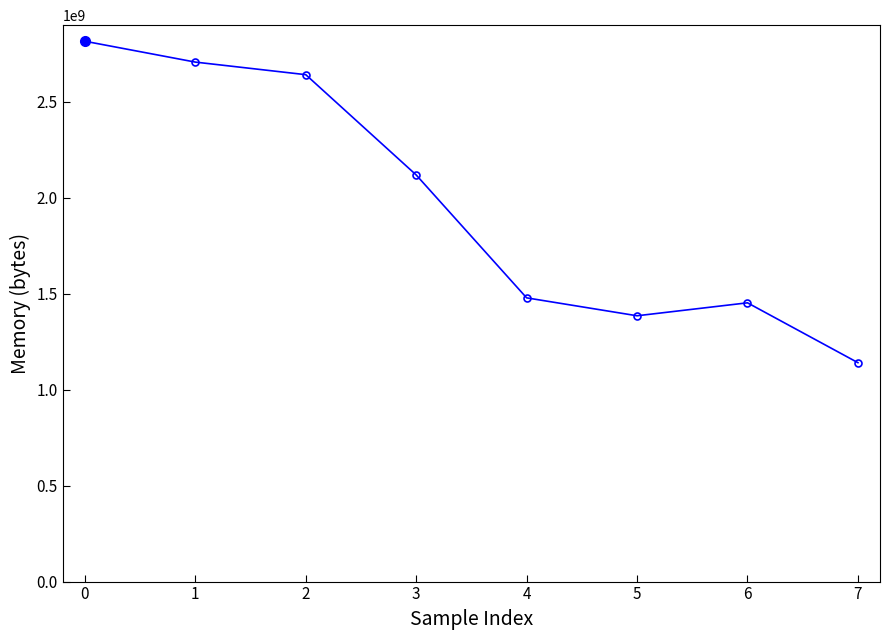

Where does the data first go above 2118045696?

0